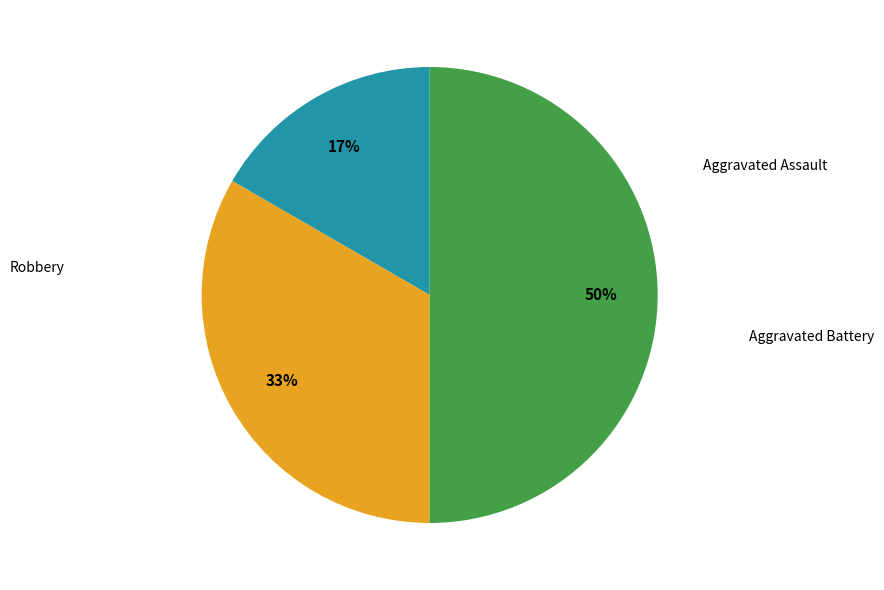

Rank the categories by value from highest to lowest.

Robbery, Aggravated Battery, Aggravated Assault